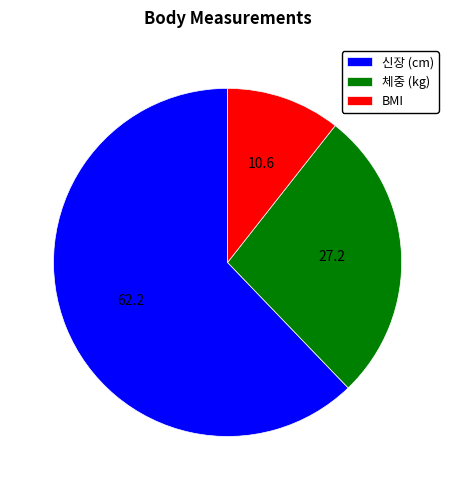

Which slice represents more than half of the pie?

신장 (cm)